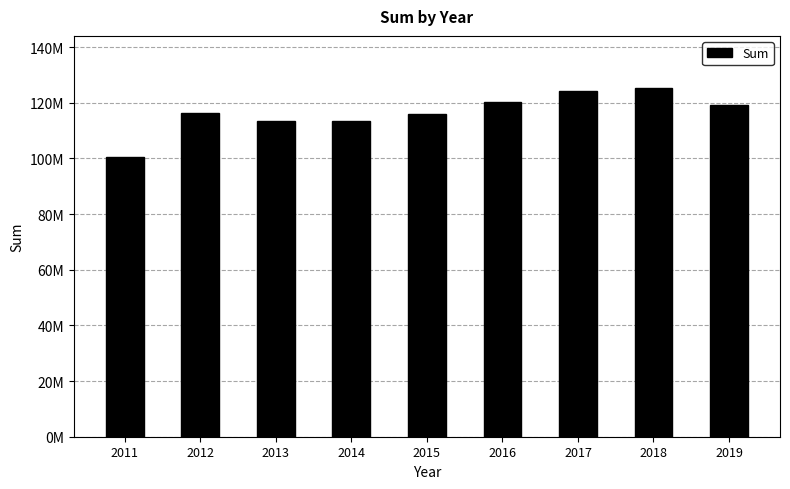

At which label does the data first exceed 116164702?

2012